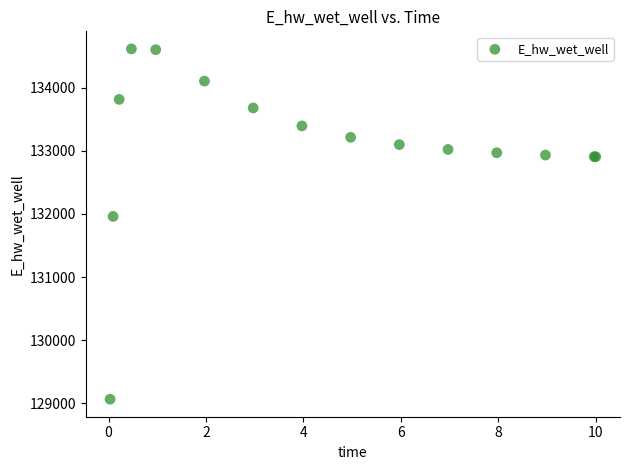

What Y value in the scatter plot is closest to 131840?

131960.8